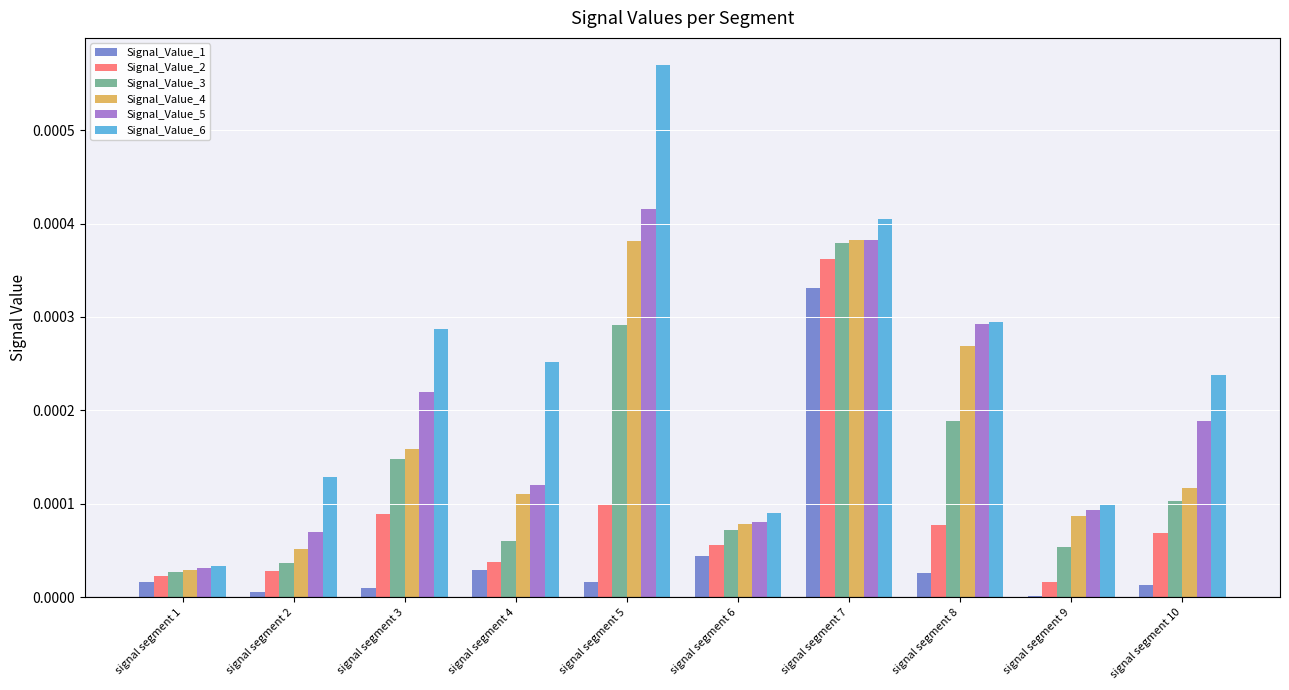

Between signal segment 5 and signal segment 6, which series saw the biggest shift?

Signal_Value_6